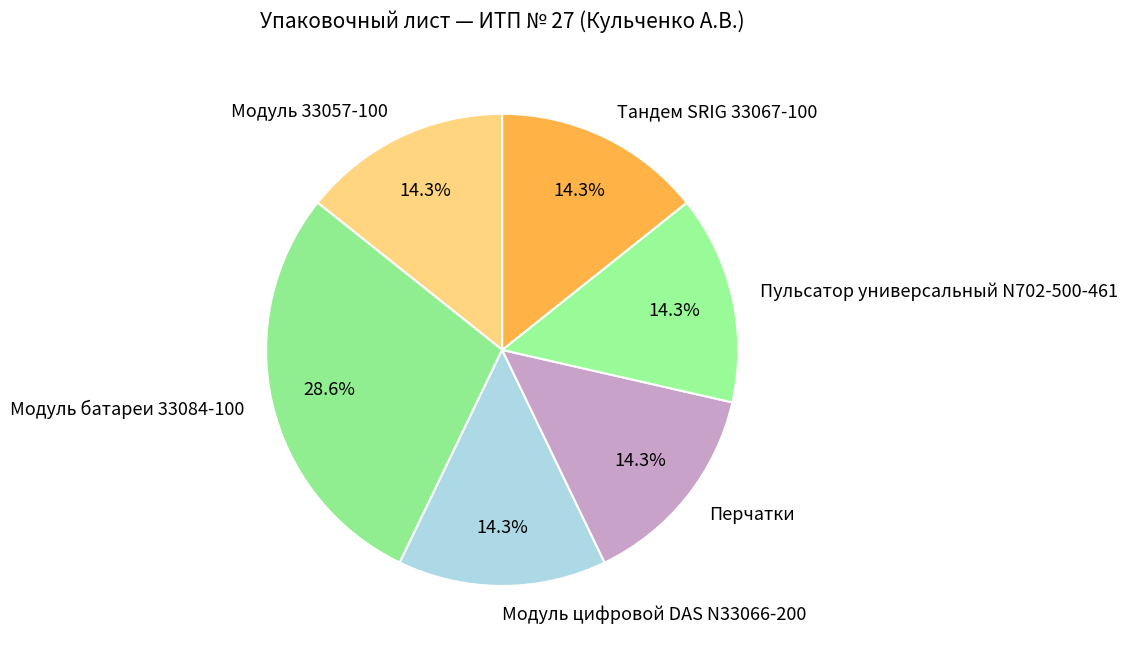

The Модуль батареи 33084-100 slice represents 37% of the pie. True or false?

False